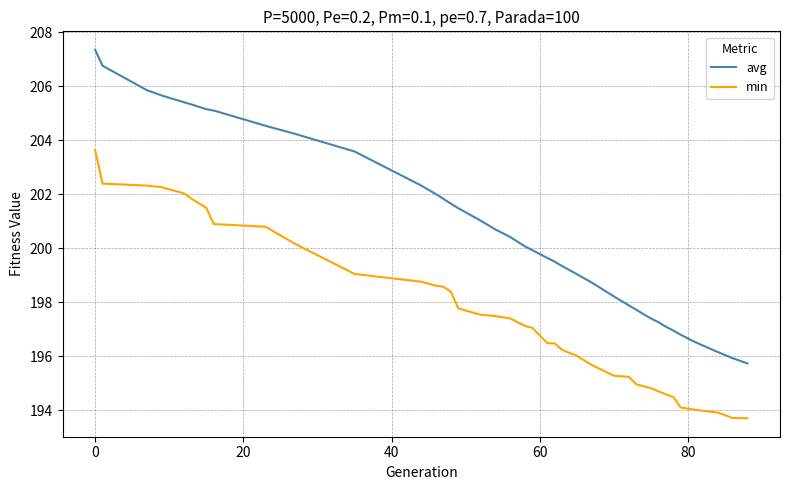

Which series has the widest spread of values?

avg